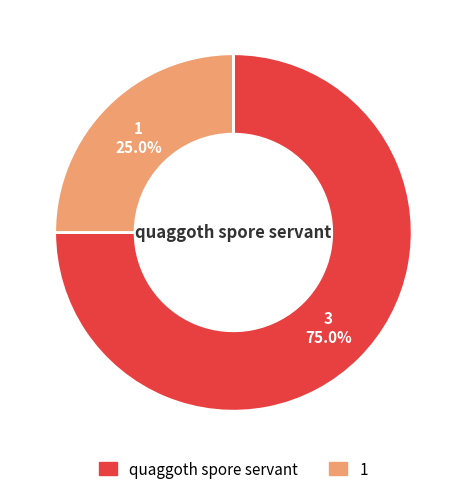

The 1 slice represents 25% of the pie. True or false?

True